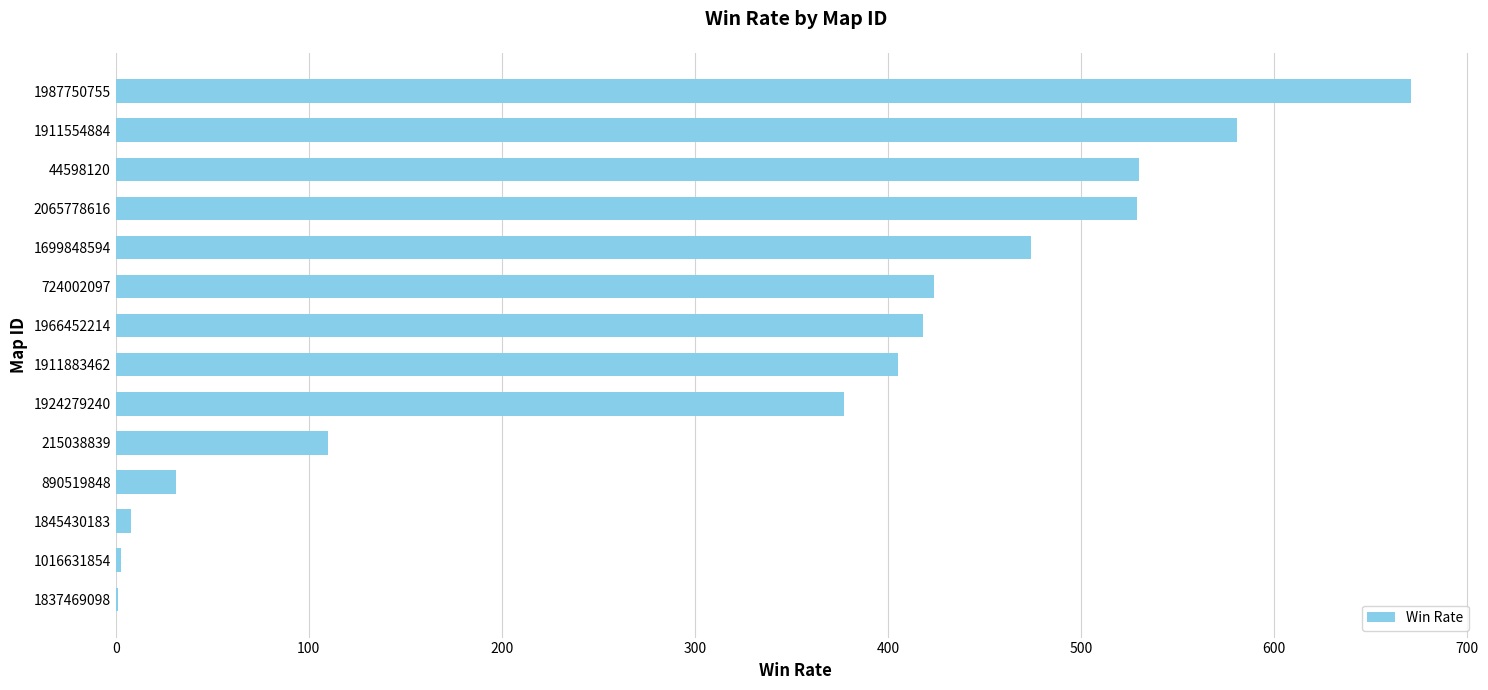

What is the change in value from 724002097 to 1911554884?

+157